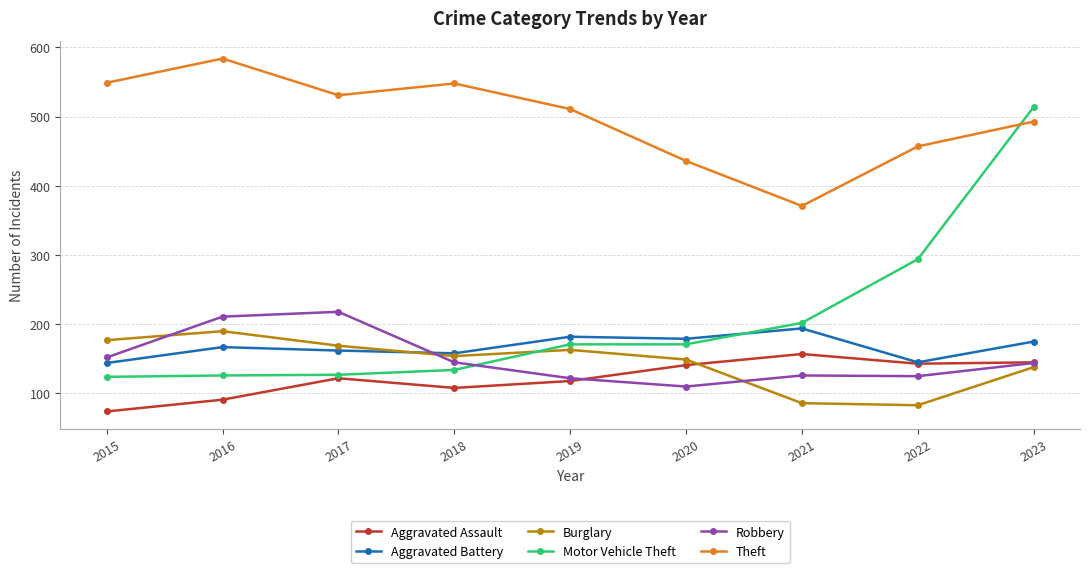

What is the difference between the highest and lowest values at 2018?

440